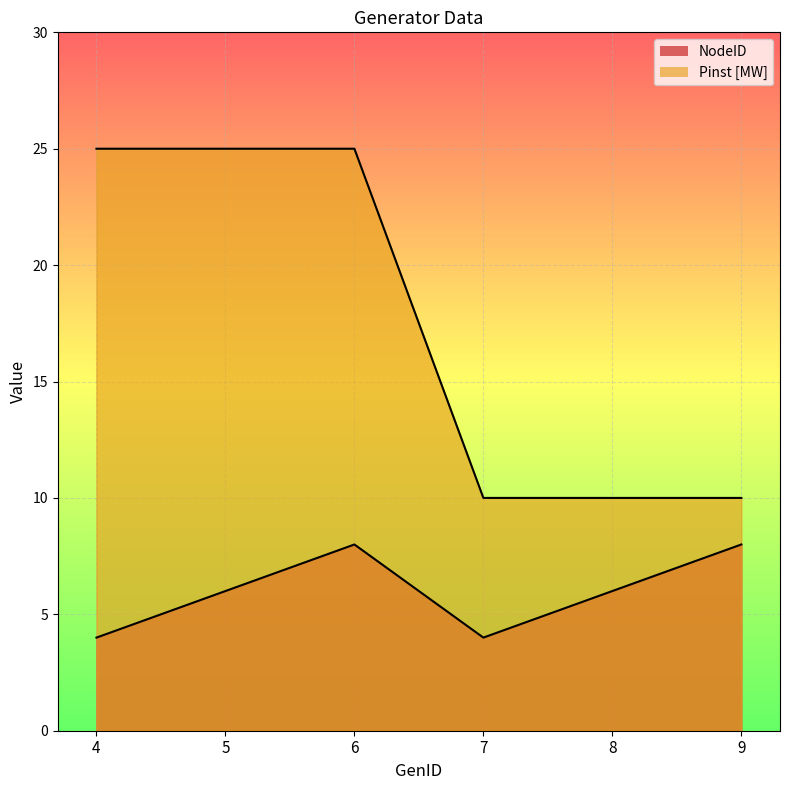

True or false: Pinst [MW] and NodeID cross at least once.

False